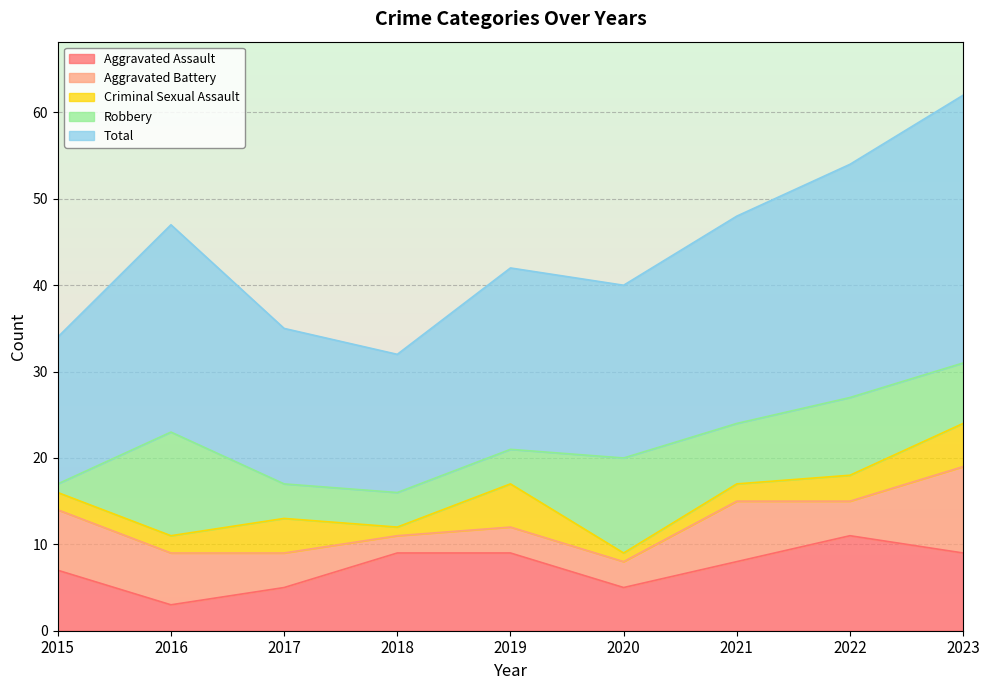

What is the sum of all Criminal Sexual Assault values?

25